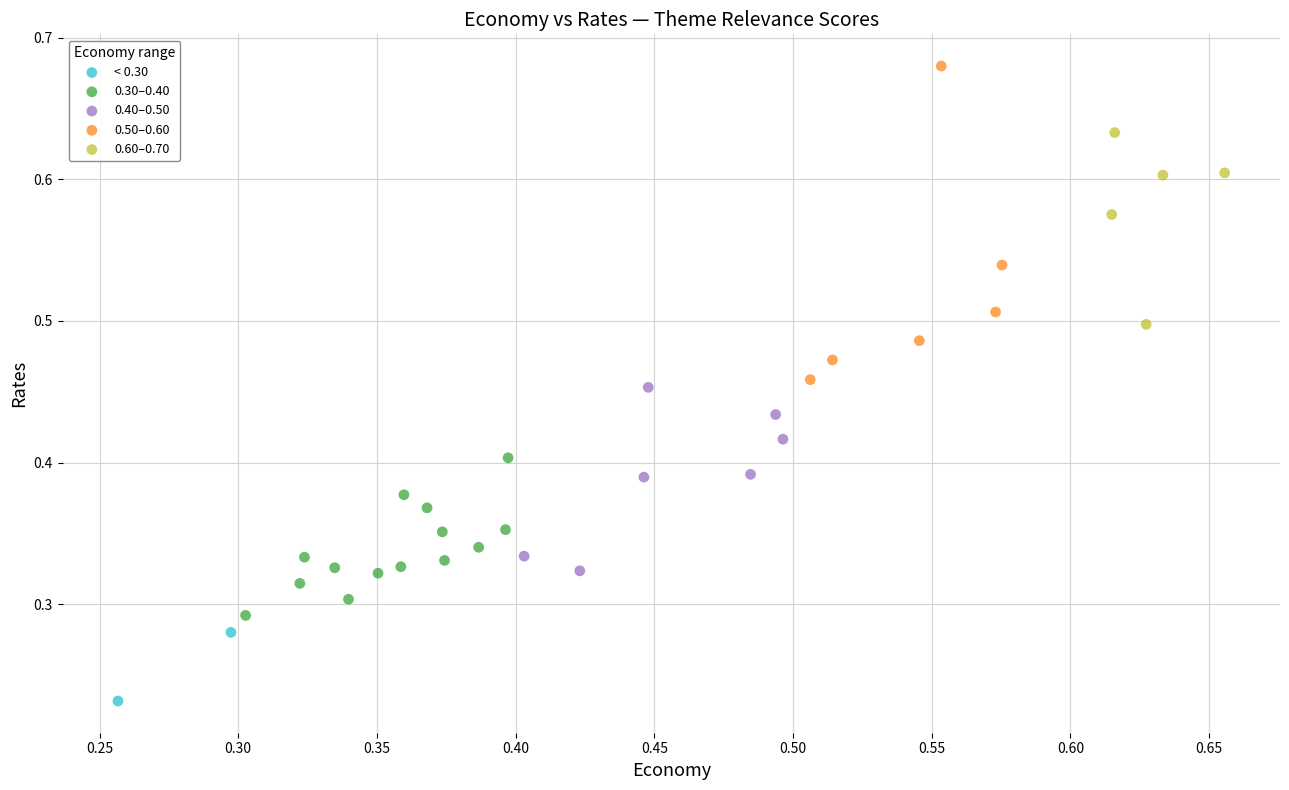

Which series has the largest Y range (max minus min)?

0.50–0.60